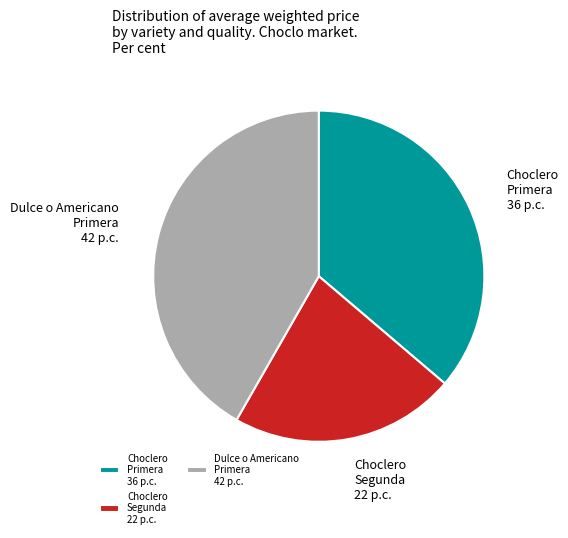

Count the number of slices in the pie.

3